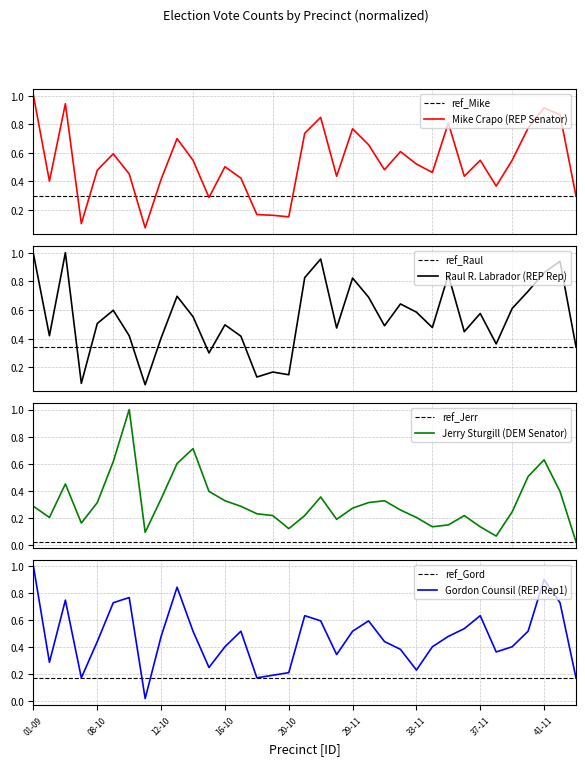

In Gordon Counsil (REP Rep1), how many points are lower than both neighbors (excluding endpoints)?

8